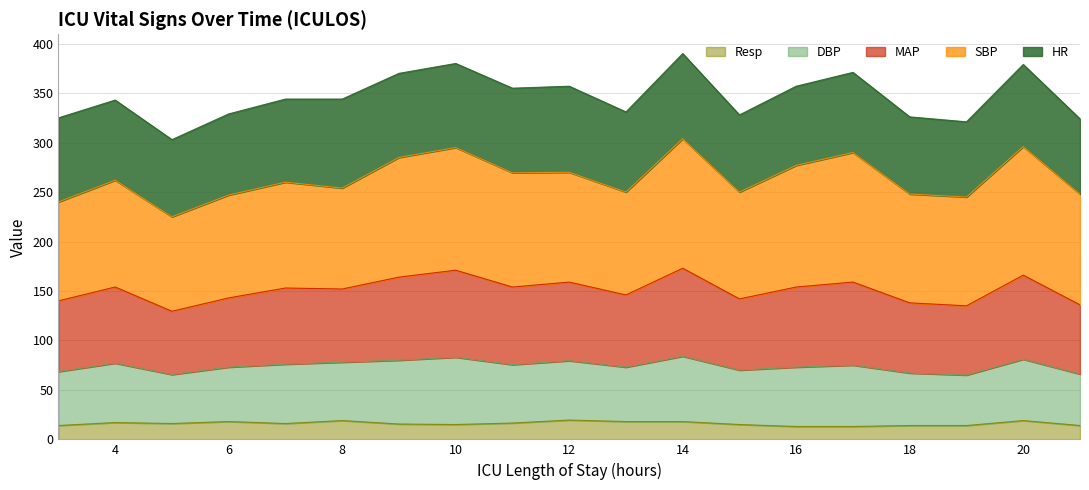

What is the maximum value for Resp?

19.5